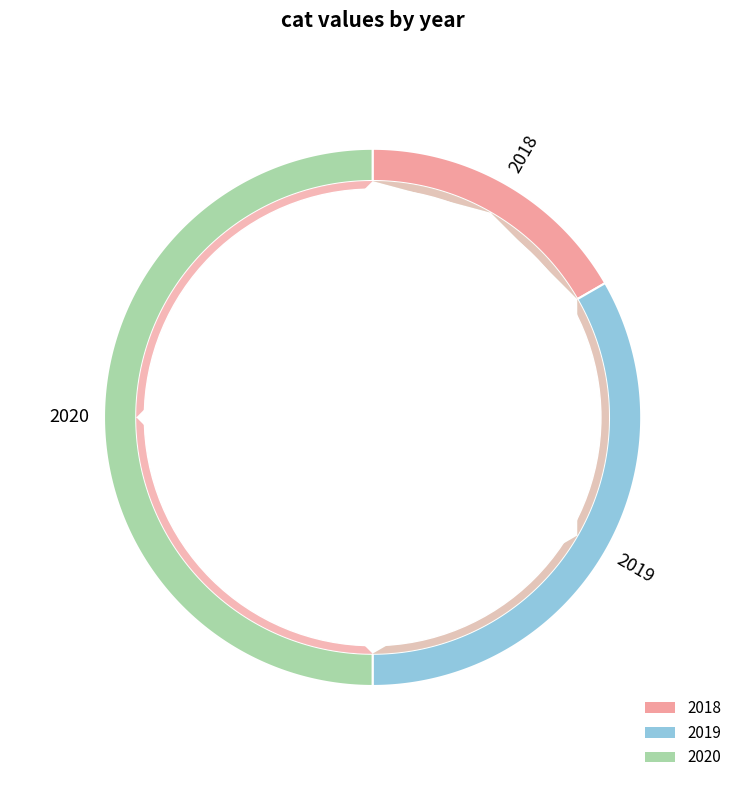

Is it true that 2019 is 33% of the pie?

True